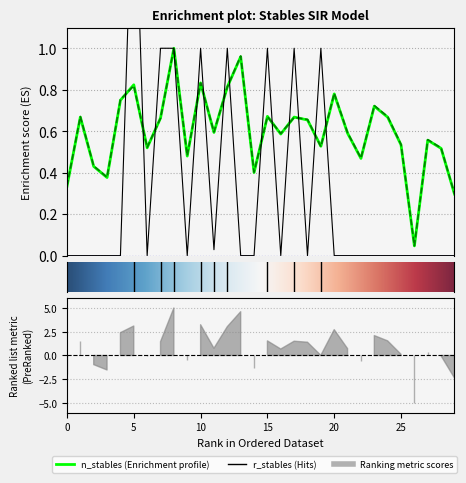

At which category does s_stables reach its first local valley?

3